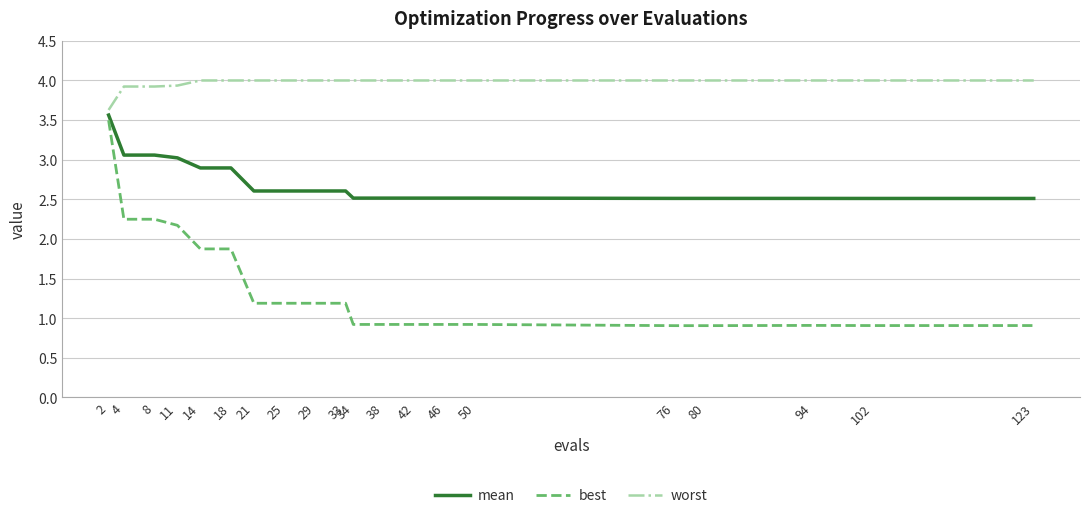

What is the minimum value for mean?

2.5